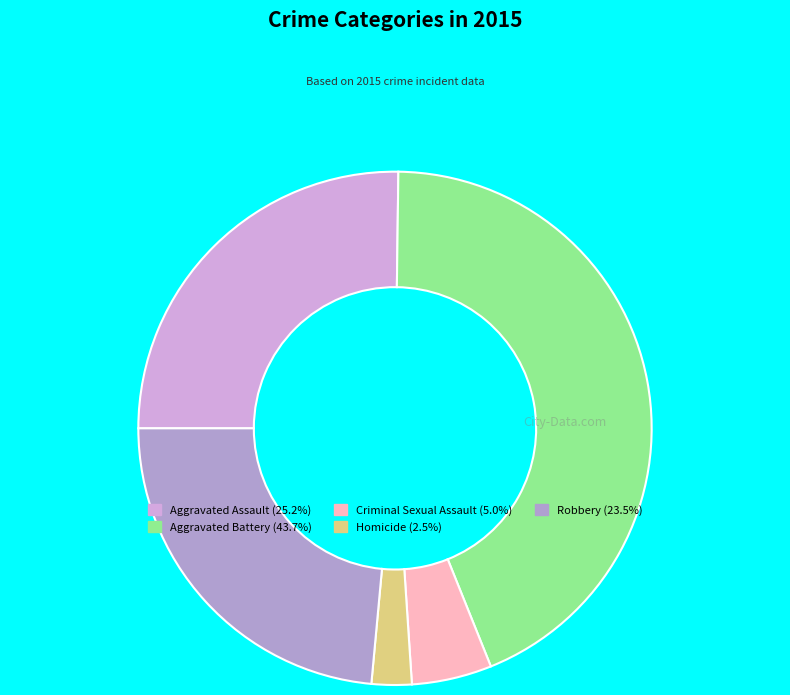

Is there a majority slice in this chart?

No